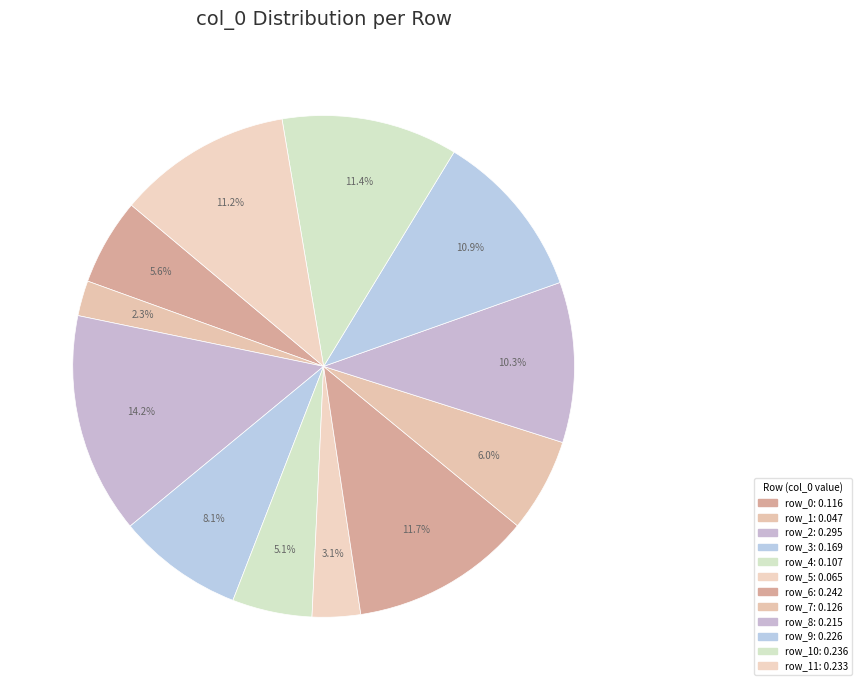

Is there a majority slice in this chart?

No